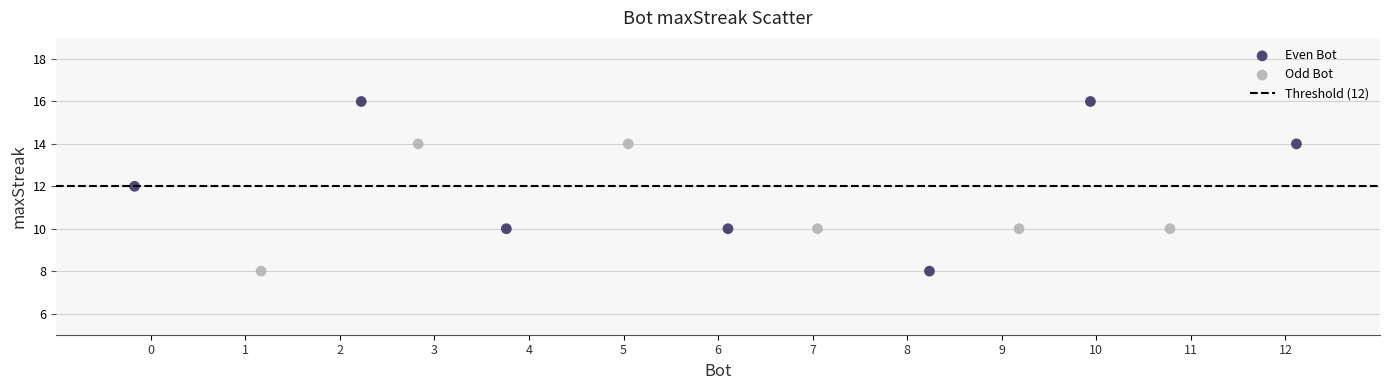

Which series contains the highest Y value?

Even Bot